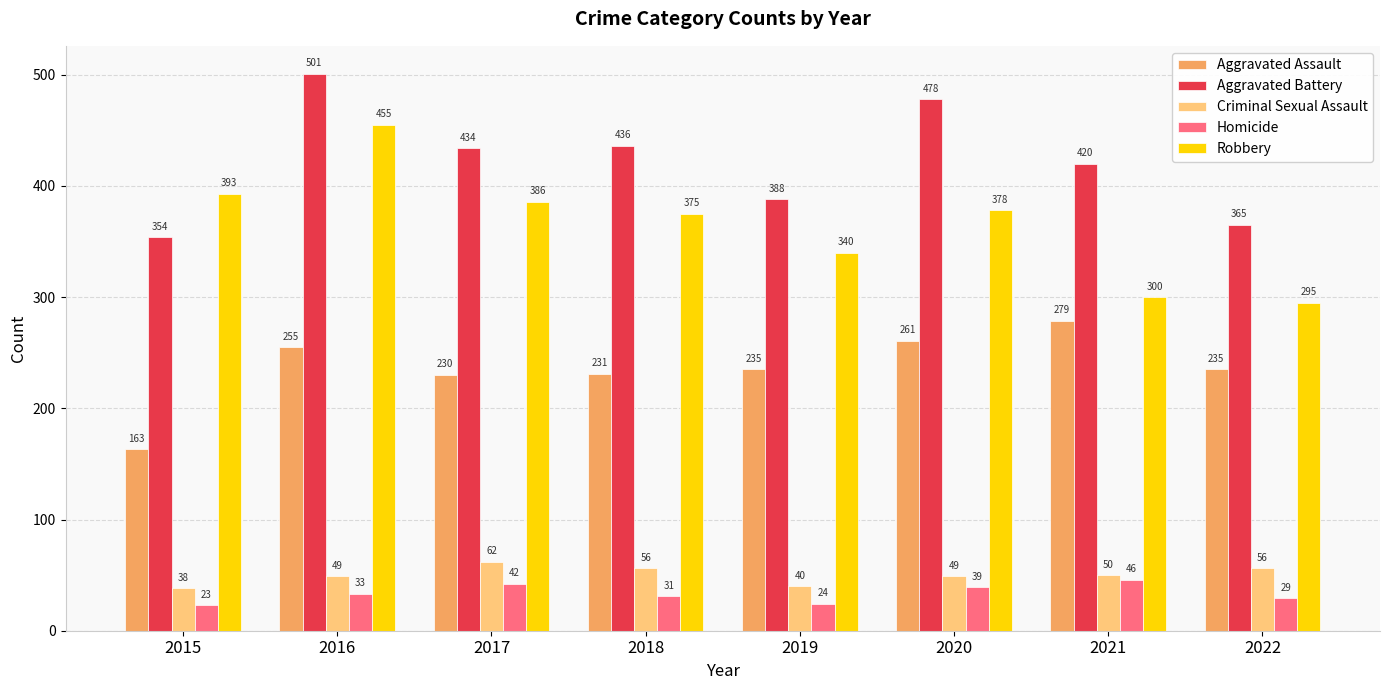

At which label does Aggravated Battery reach its minimum?

2015